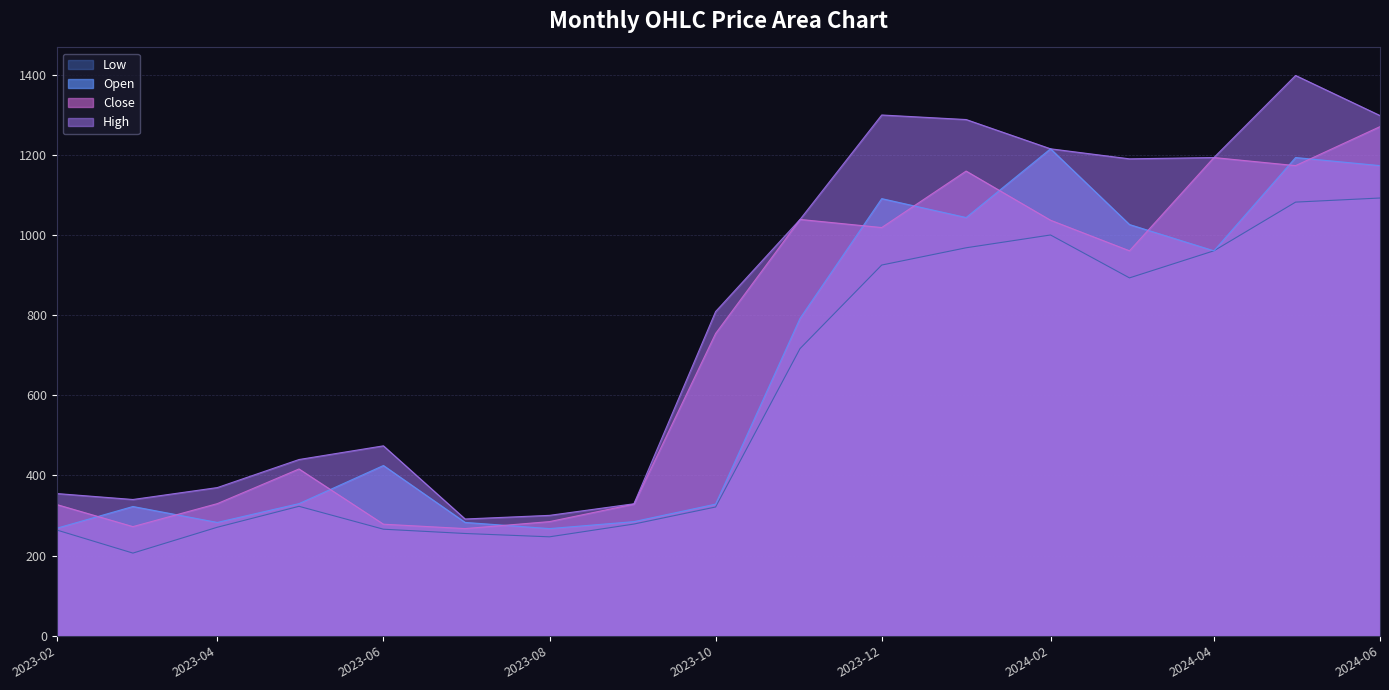

Reading left to right, extract all data points from this chart.

High: 355.0	340.1	369.9	439.9	474.0	291.5	300.6	329.5	809.0	1038.8	1299.3	1288.0	1215.0	1190.0	1193.2	1398.0	1298.0
Open: 268.4	322.6	282.9	329.9	424.9	282.9	267.6	284.9	328.6	792.0	1090.7	1043.5	1215.0	1026.0	960.5	1193.2	1173.0
Close: 327.6	272.4	329.9	416.2	278.5	267.6	284.9	328.6	754.3	1038.8	1018.5	1159.5	1036.8	960.5	1193.2	1173.0	1270.3
Low: 264.1	206.4	270.9	323.1	266.0	255.3	247.0	278.9	321.4	716.5	925.0	968.0	1000.0	893.0	960.5	1082.0	1092.2